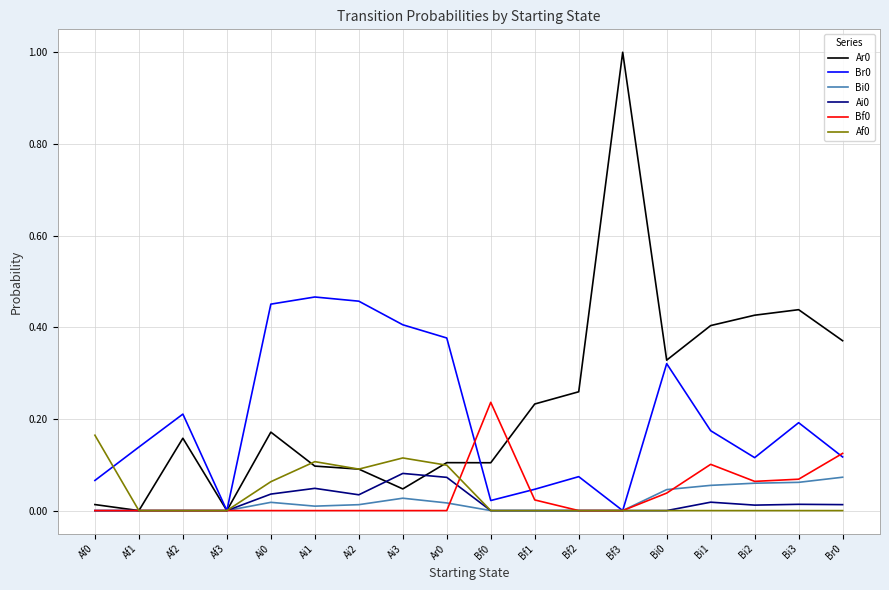

Which category has the highest value across all series?

Bf3